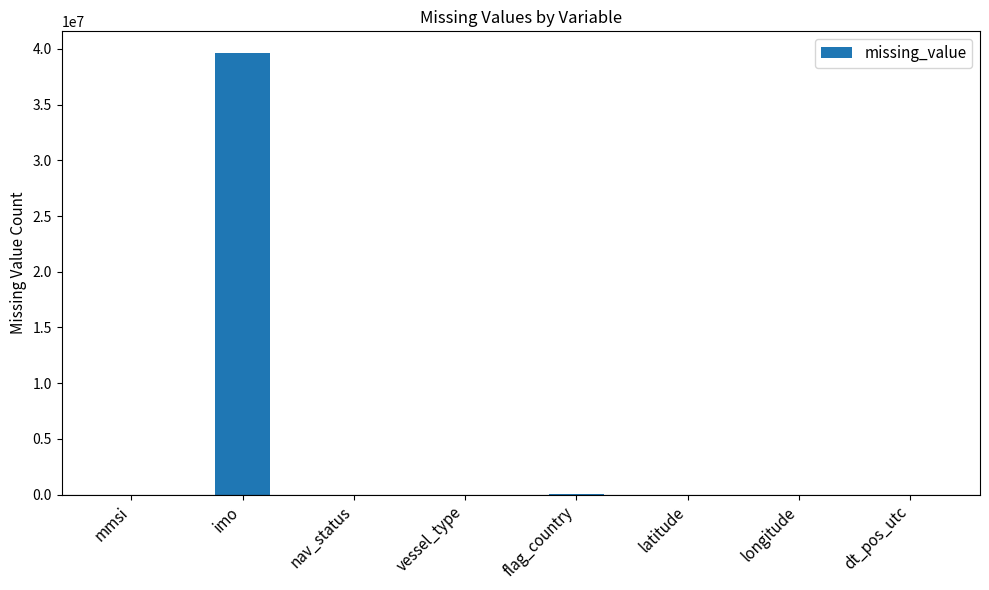

Are the bars horizontal?

No